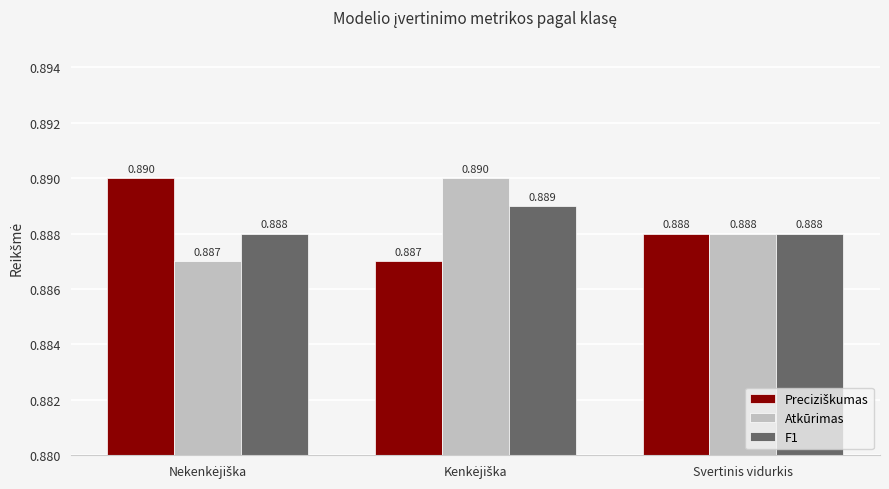

Reading right to left, extract all data points from this chart.

Preciziškumas: 0.9	0.9	0.9
Atkūrimas: 0.9	0.9	0.9
F1: 0.9	0.9	0.9